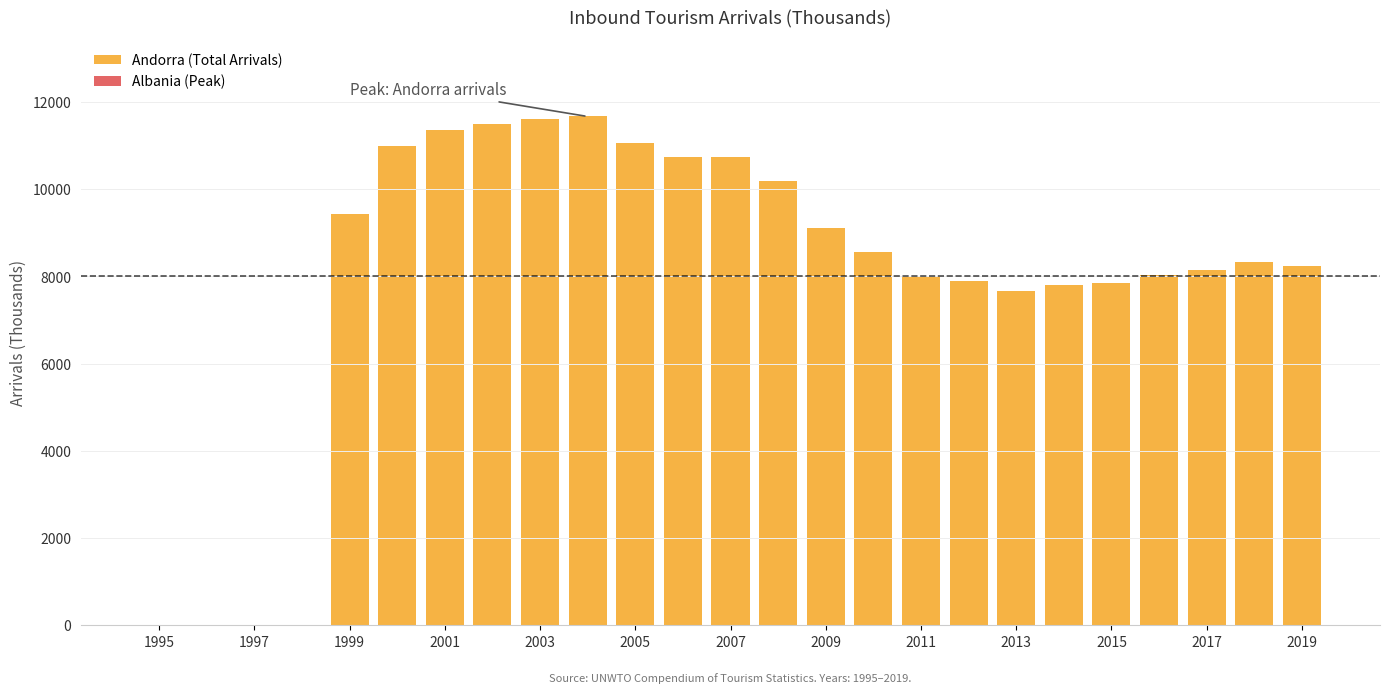

What is the maximum value shown in the chart?

11668